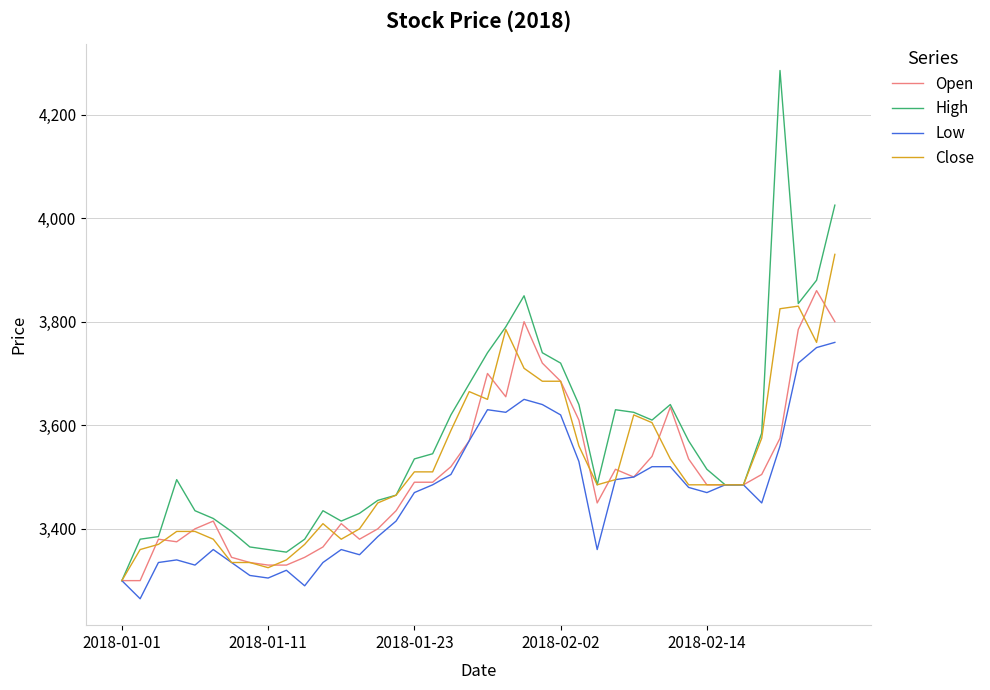

Which series has the widest spread of values?

High